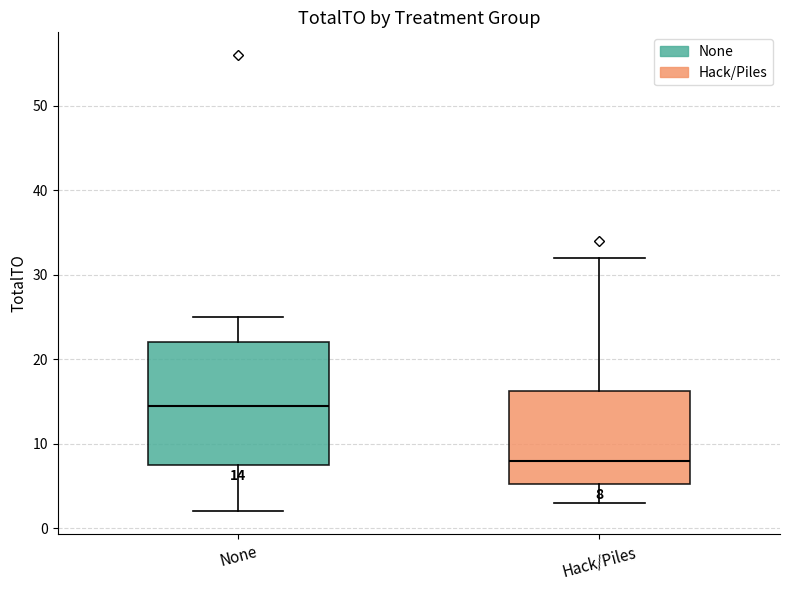

Which box's median line is the lowest?

Hack/Piles